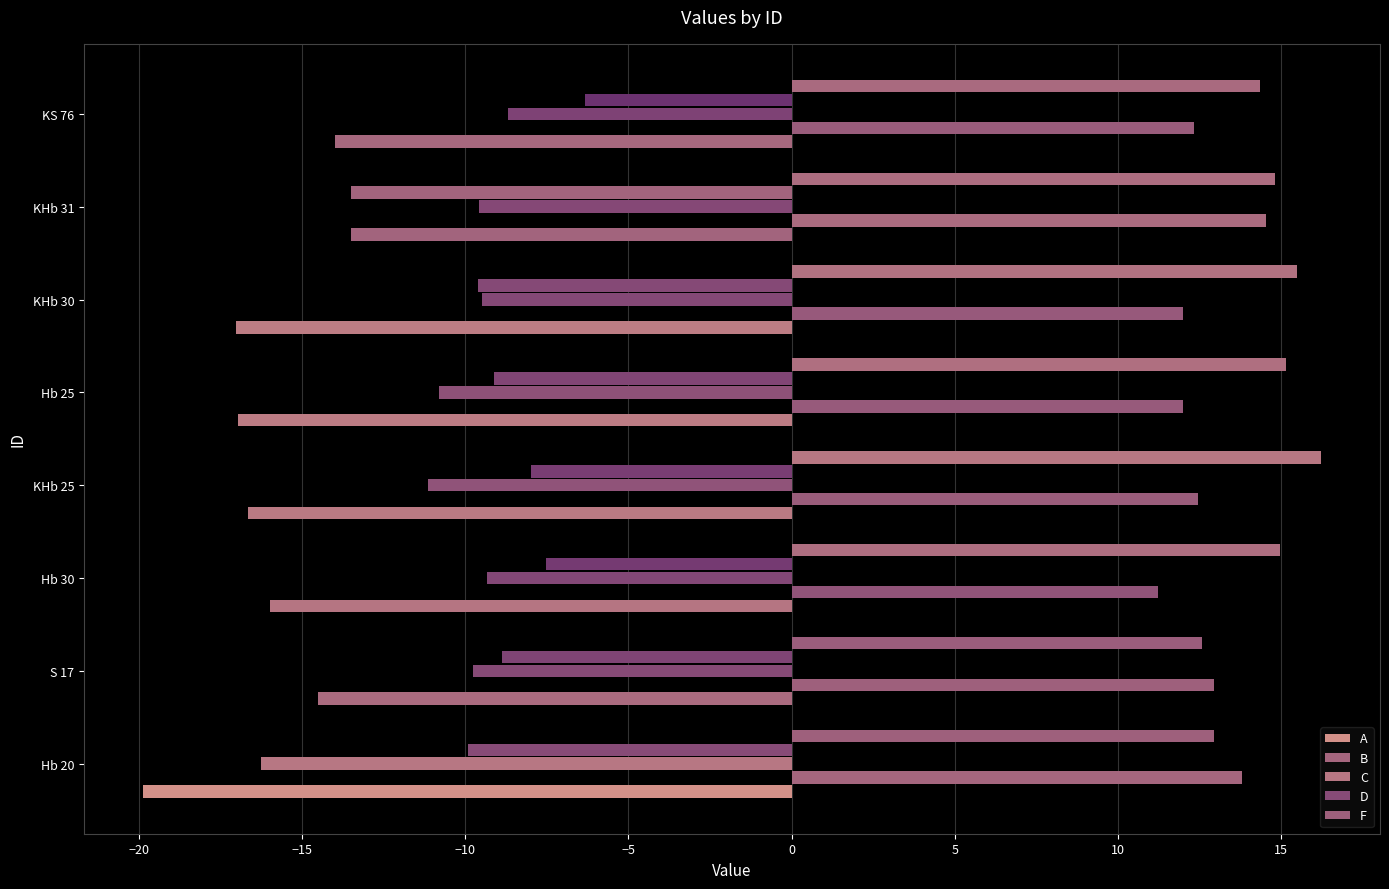

How many data points does each series have?

8